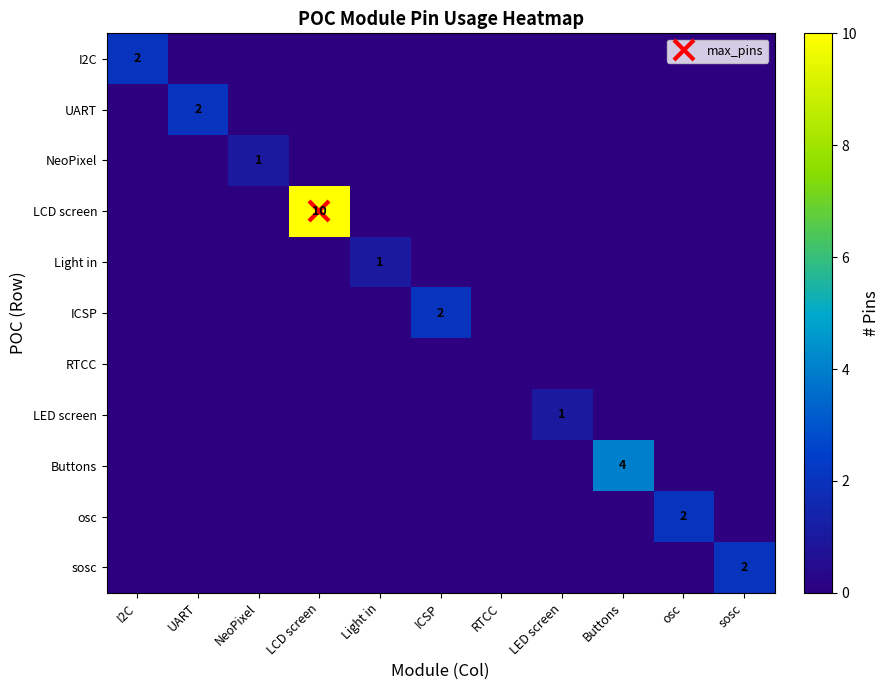

How many distinct data groups are displayed?

11